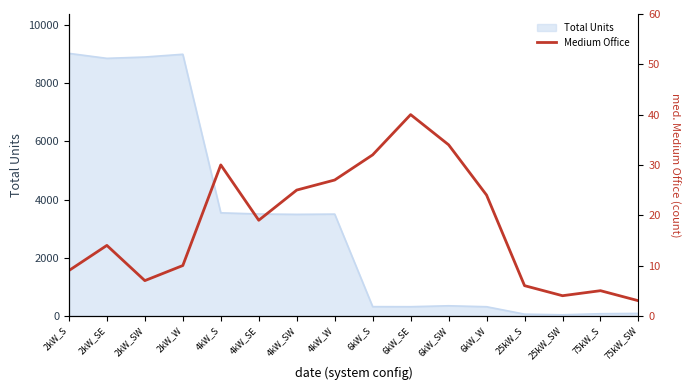

Is it true that the value at 4kW_SE is 19?

True